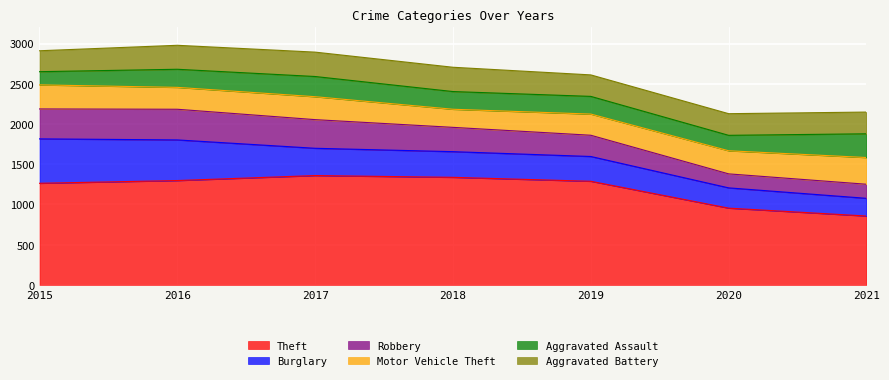

At which label is Burglary closest to 386?

2017